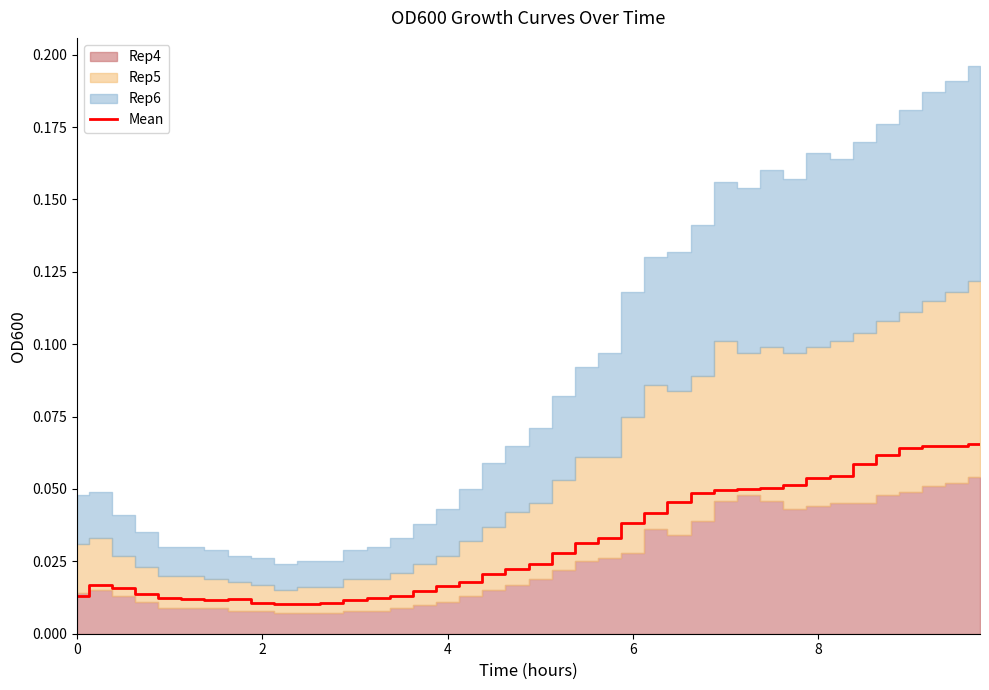

Is it true that Mean equals 0.0 at 8?

False